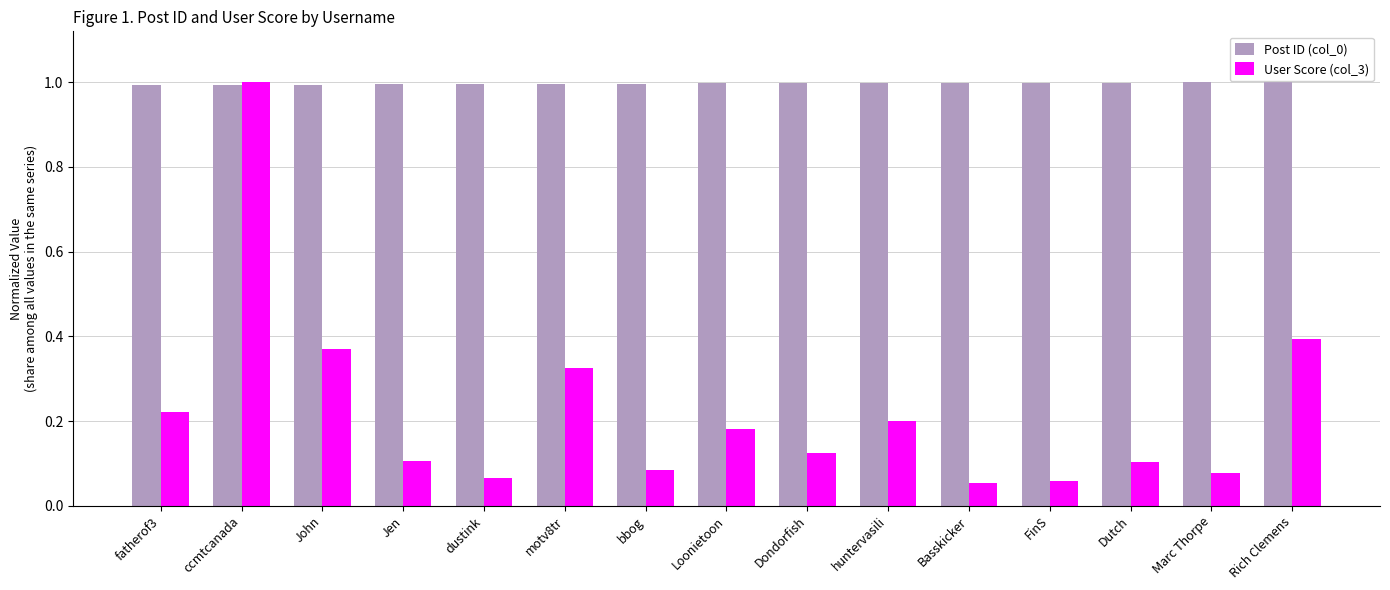

What is the difference between the highest and lowest values at bbog?

0.9